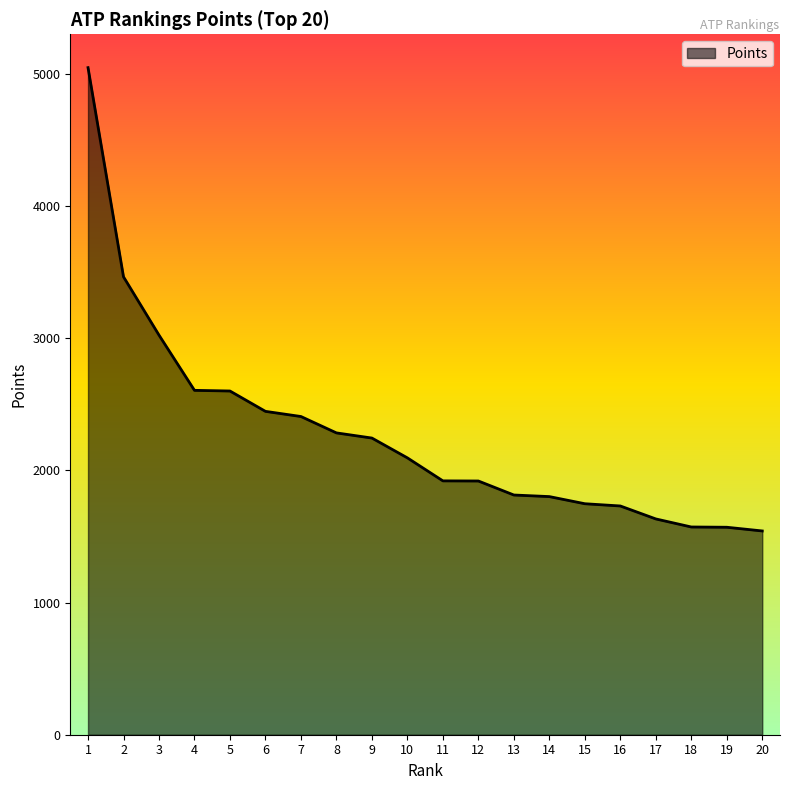

What is the change in value from 6 to 12?

-527